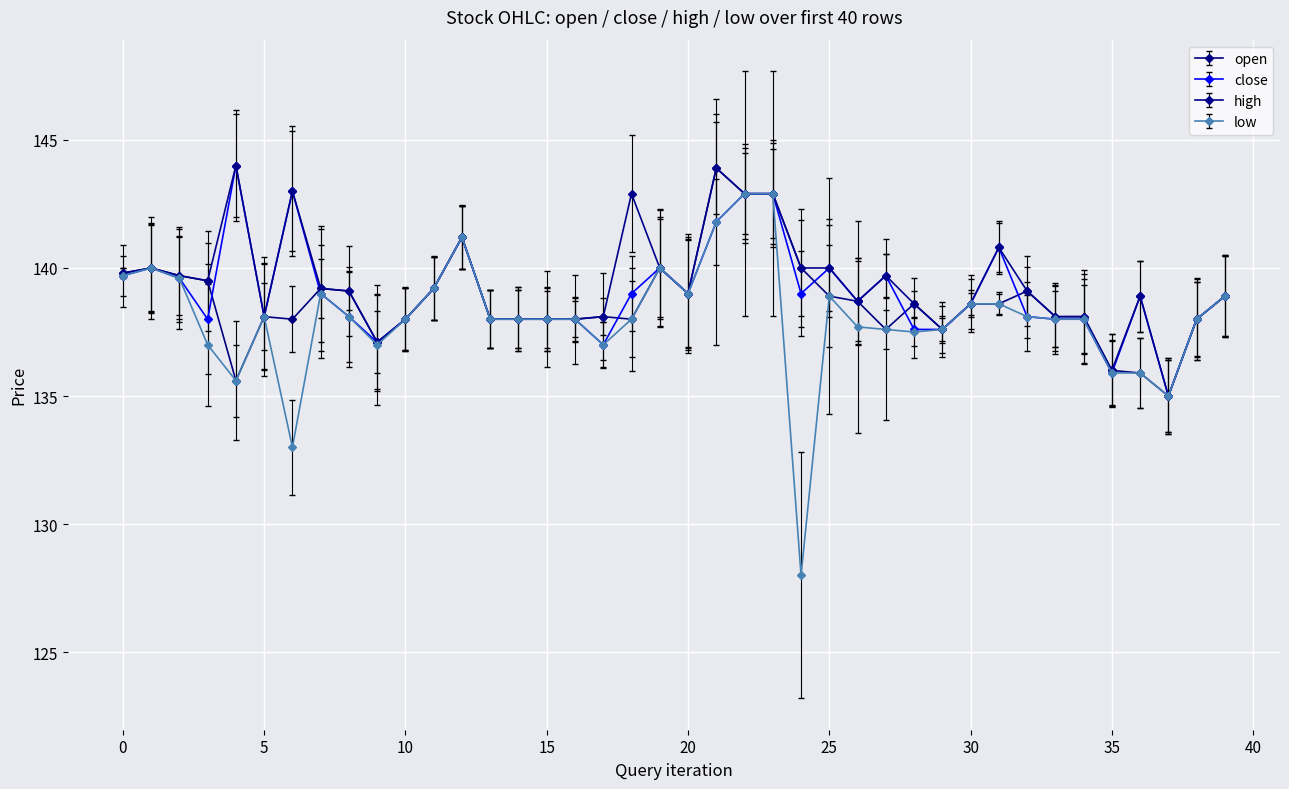

Count the number of categories in the chart.

40